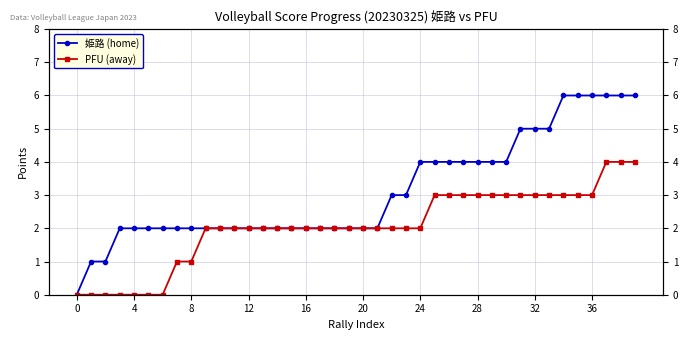

Which series has the widest spread of values?

姫路 (home)